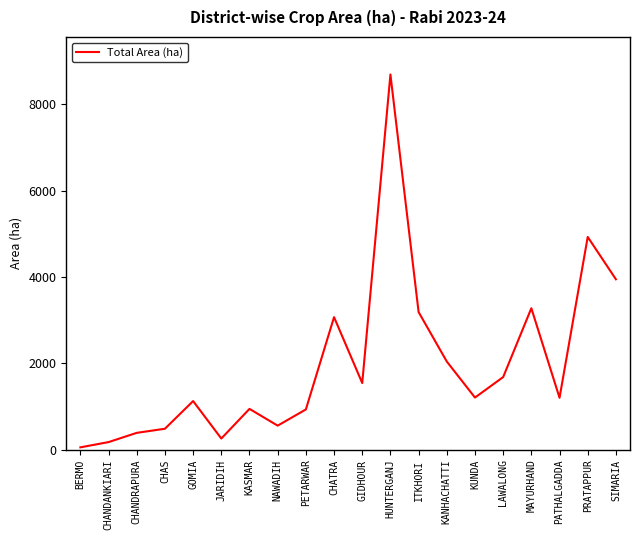

What is the difference between the maximum and minimum values?

8632.3